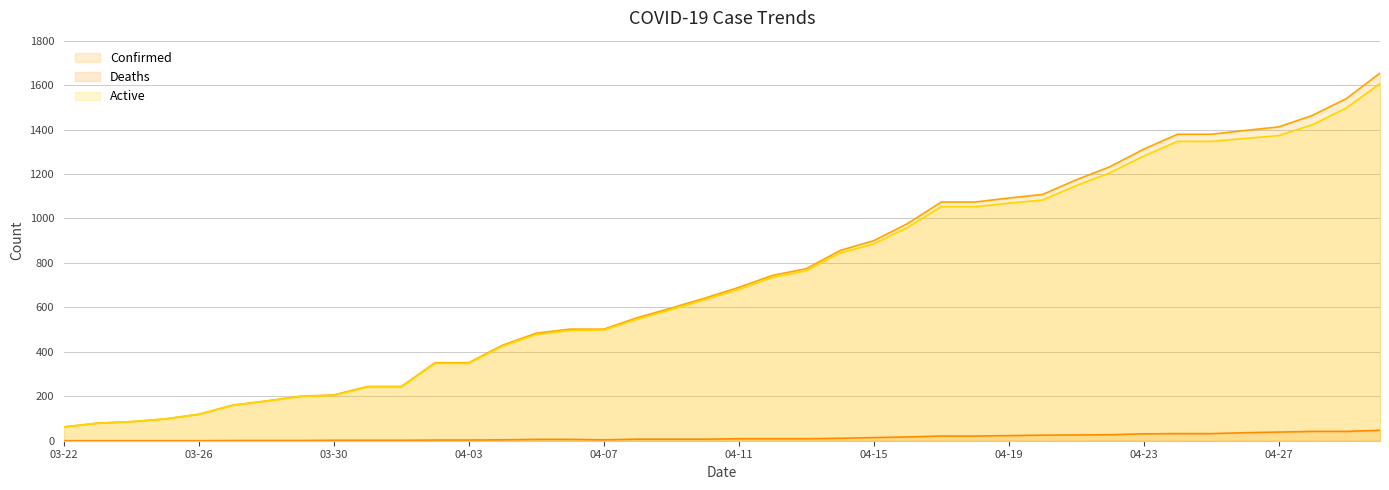

Rank the series by their maximum value, from lowest to highest.

Deaths, Active, Confirmed